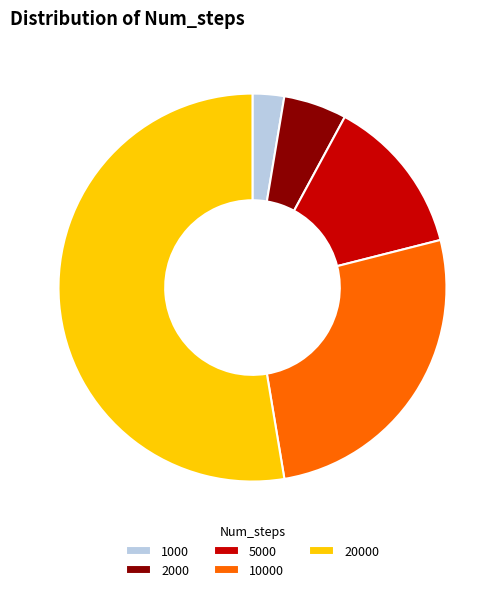

What is the smallest slice in the pie chart?

1000